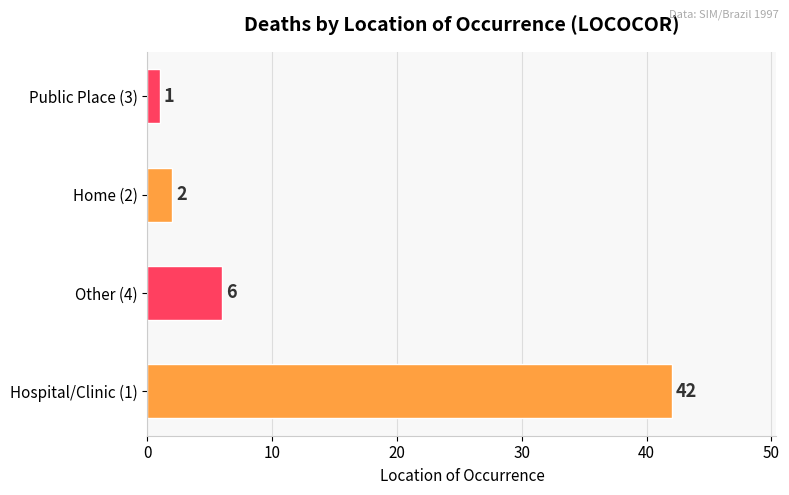

What is the sum of the values at Other (4) and Home (2)?

8